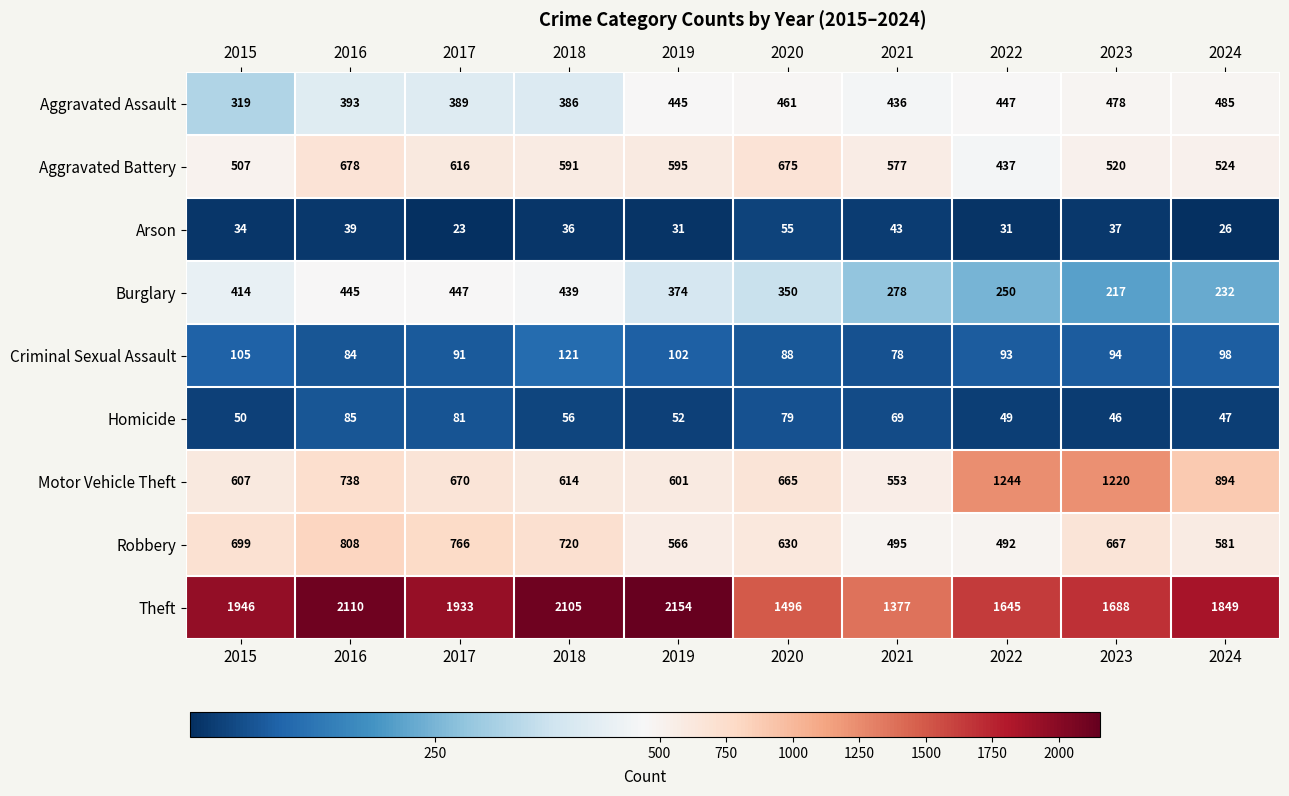

Where is Criminal Sexual Assault nearest to the value 99?

2024